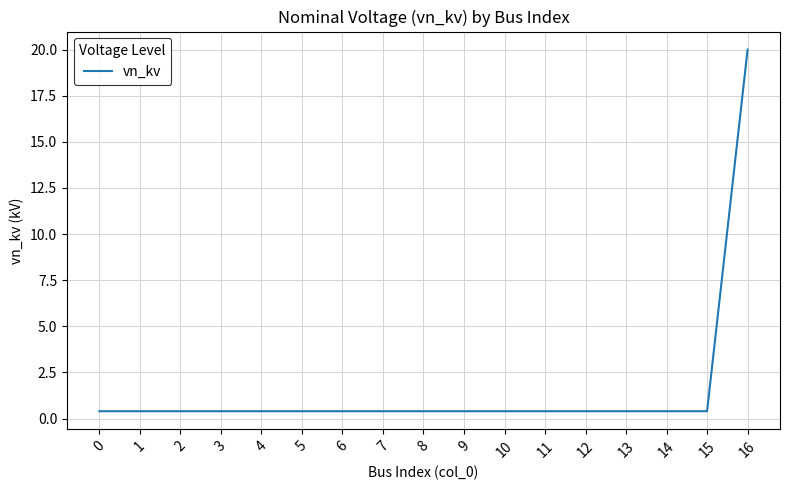

How many lines are shown in the chart?

1